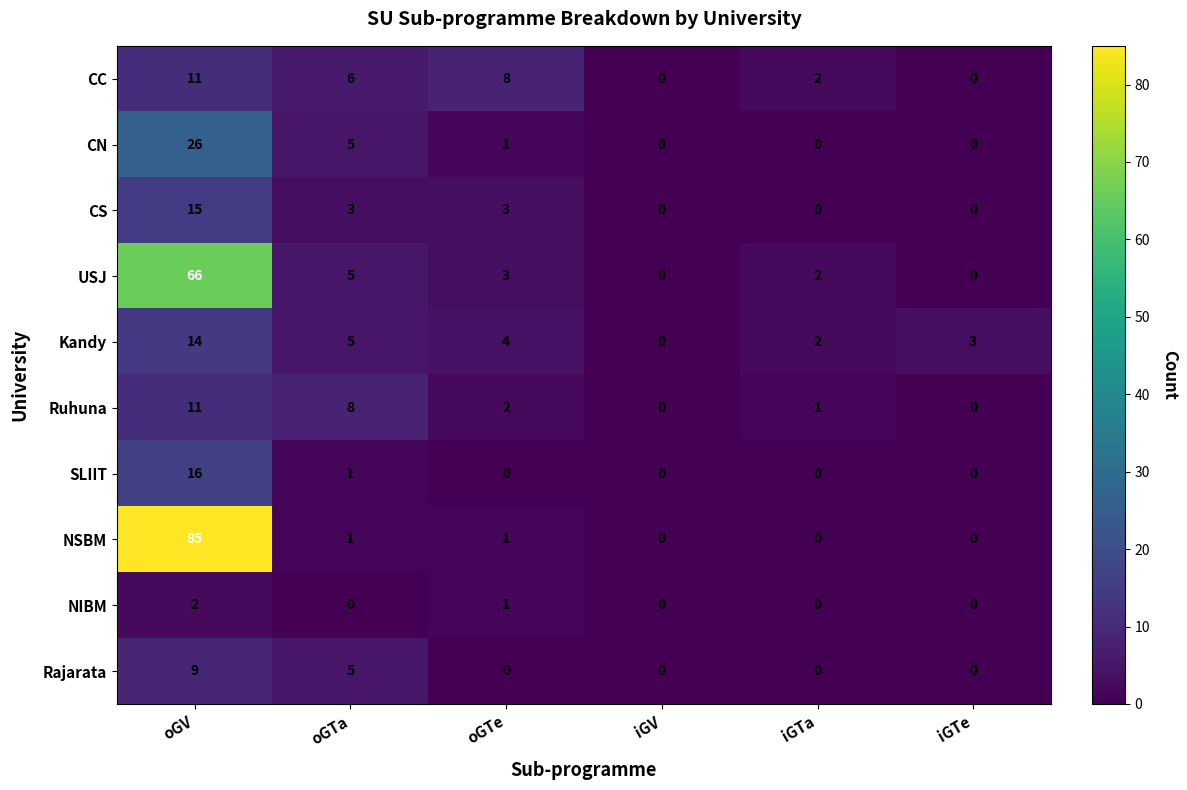

What is the sum of all CN values?

32